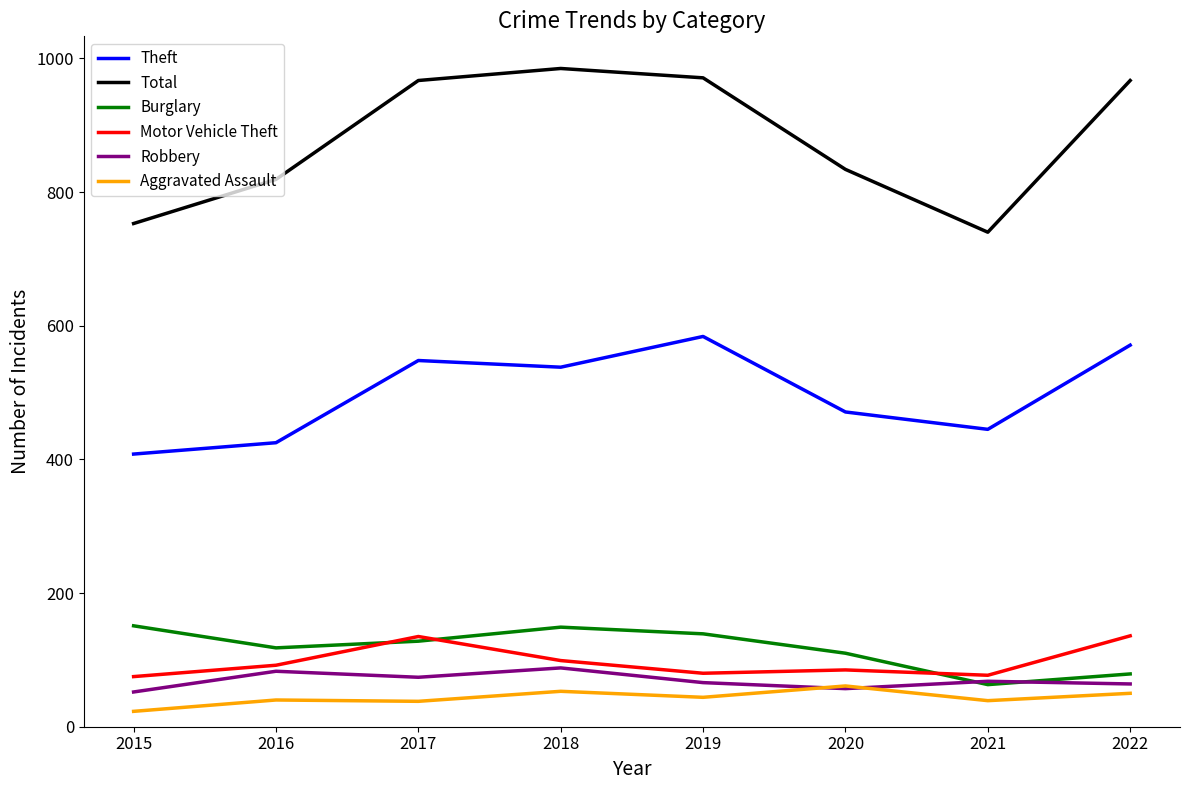

Between 2017 and 2019, which series saw the biggest shift?

Motor Vehicle Theft